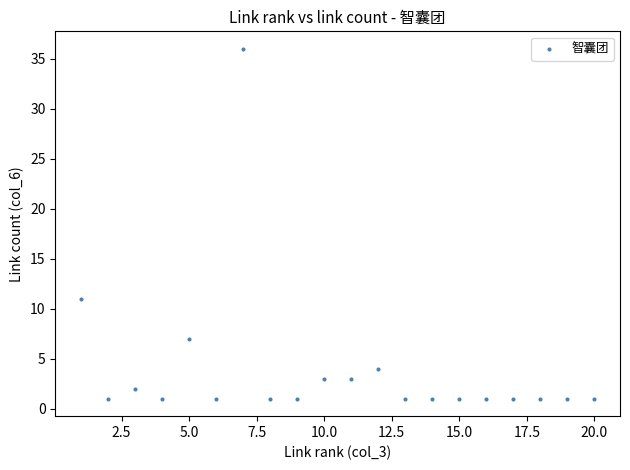

What is the range of X values (max minus min)?

19